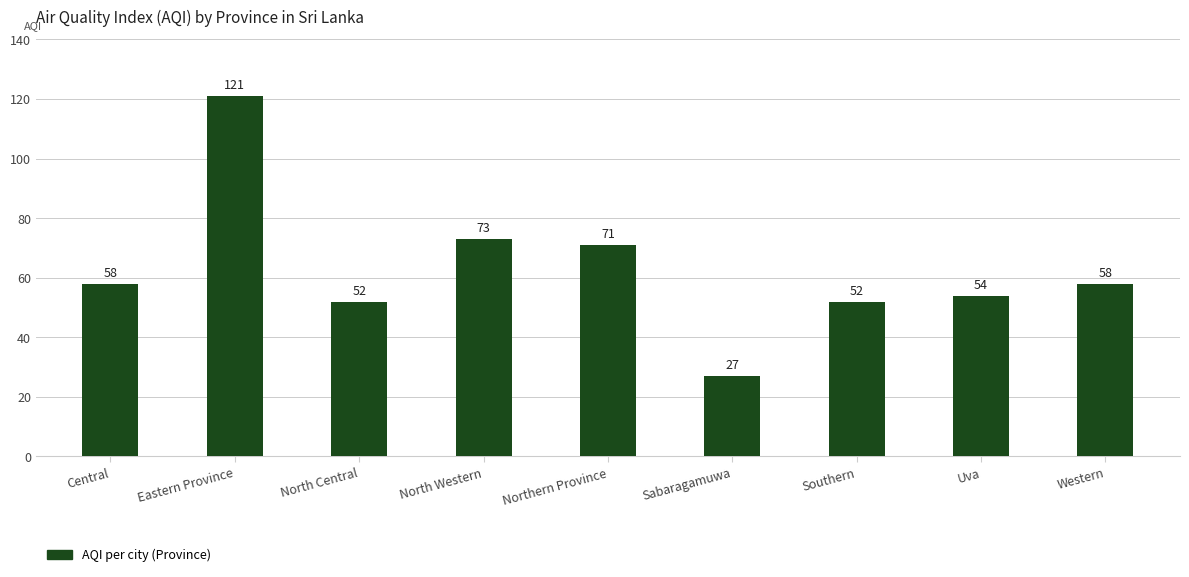

How many series are shown in this chart?

1